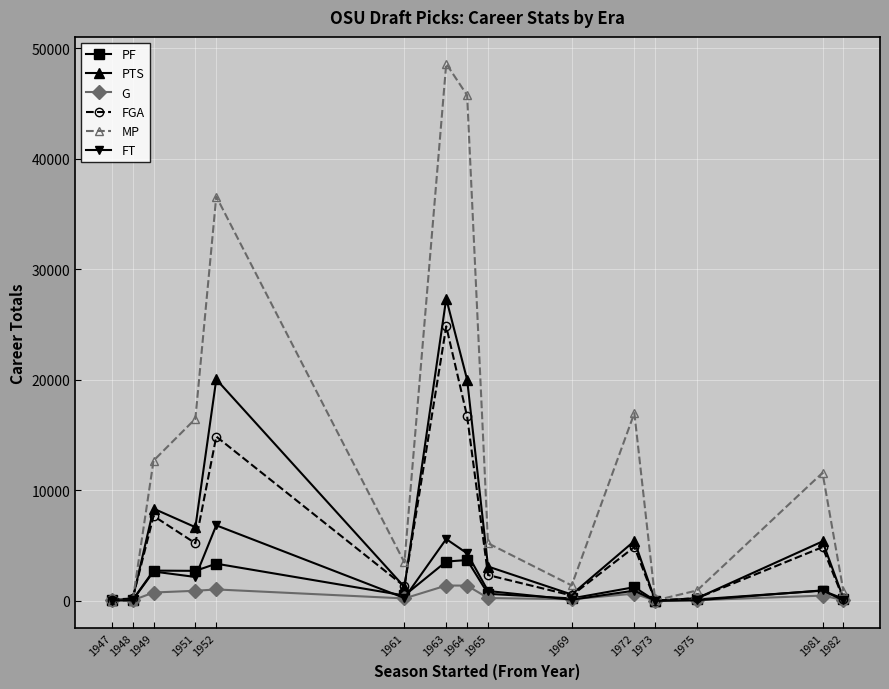

What is the total value across all series at 1972?

30086